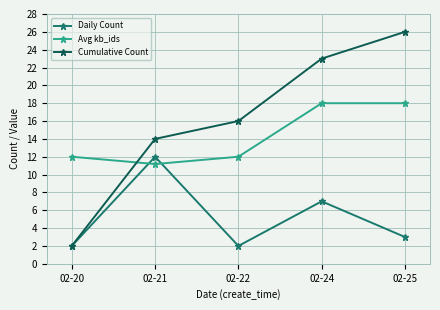

Reading left to right, what are all the values shown in this chart?

Daily Count: 2.0	12.0	2.0	7.0	3.0
Avg kb_ids: 12.0	11.2	12.0	18.0	18.0
Cumulative Count: 2.0	14.0	16.0	23.0	26.0